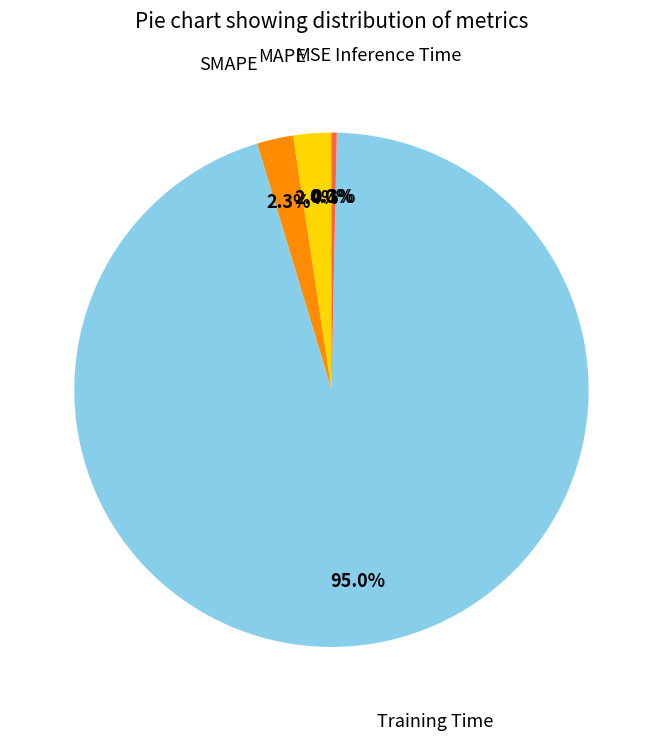

Is there a majority slice in this chart?

Yes